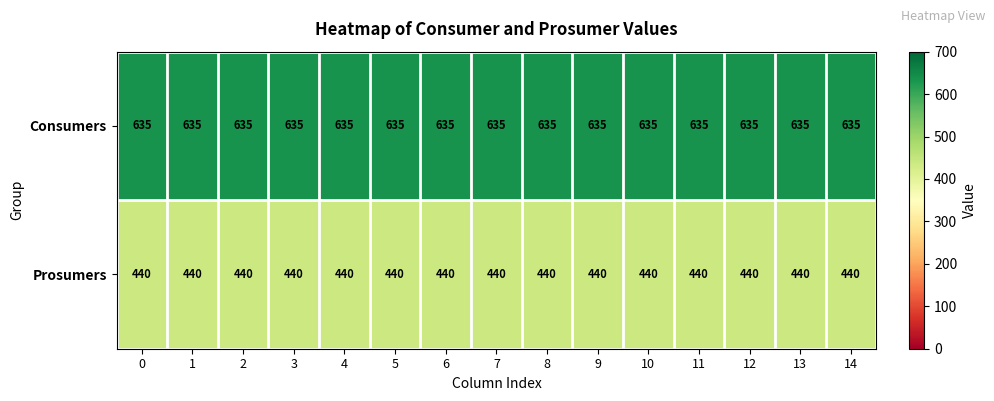

What is the greatest value displayed?

635